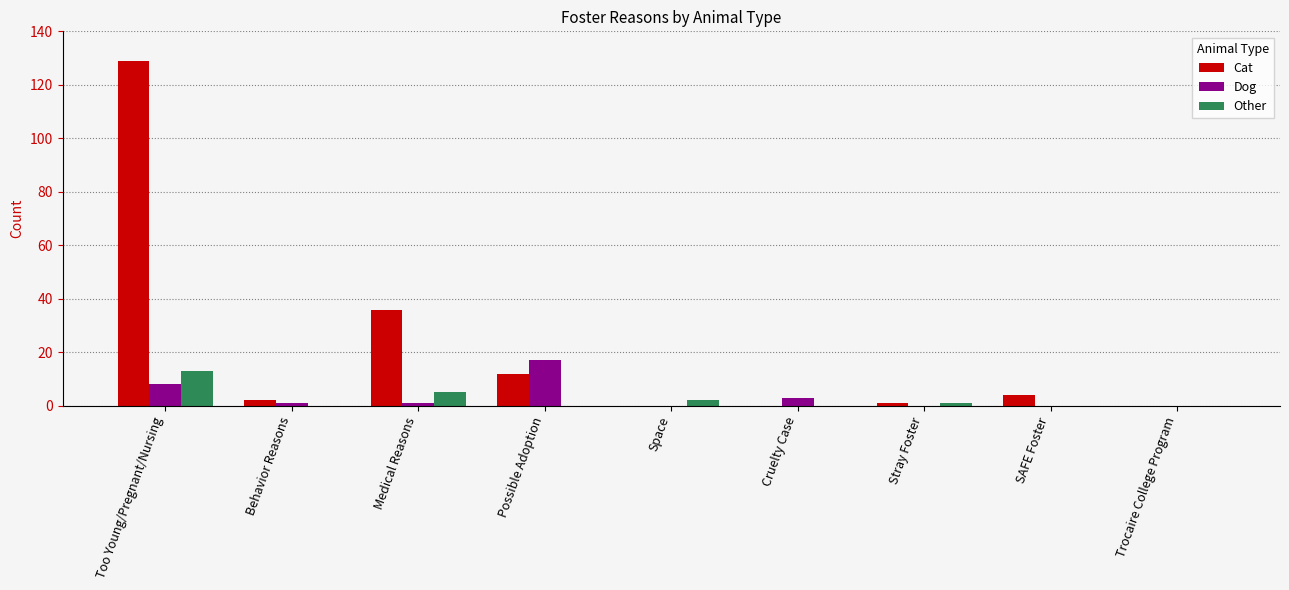

What is the maximum value for Cat?

129